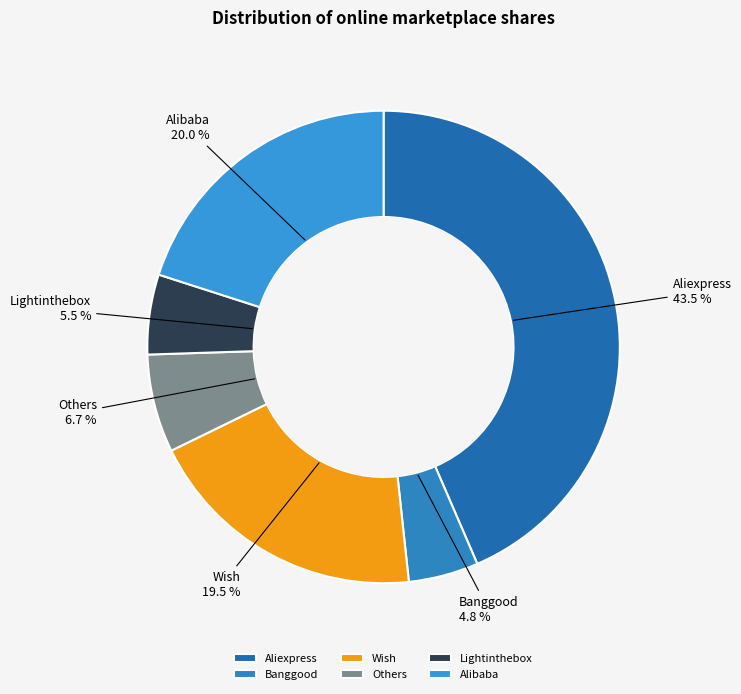

Does any single category account for the majority?

No